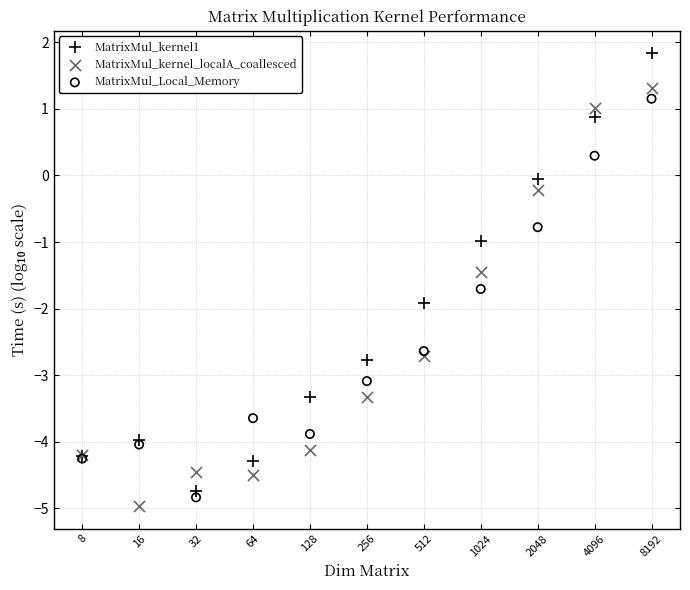

Which series reaches the maximum Y coordinate?

MatrixMul_kernel1